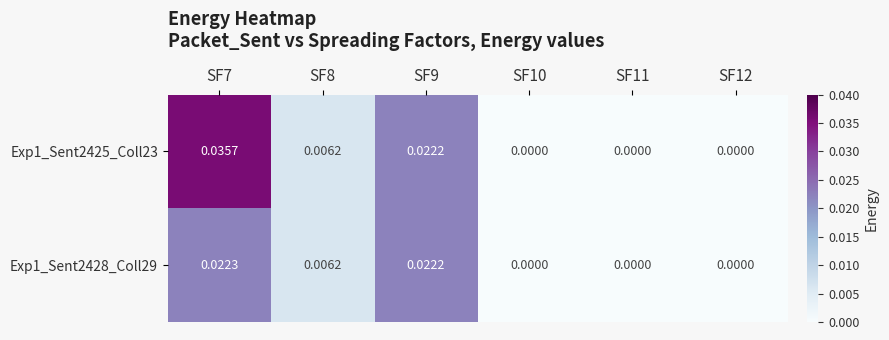

At which category is the sum across all series the highest?

SF7